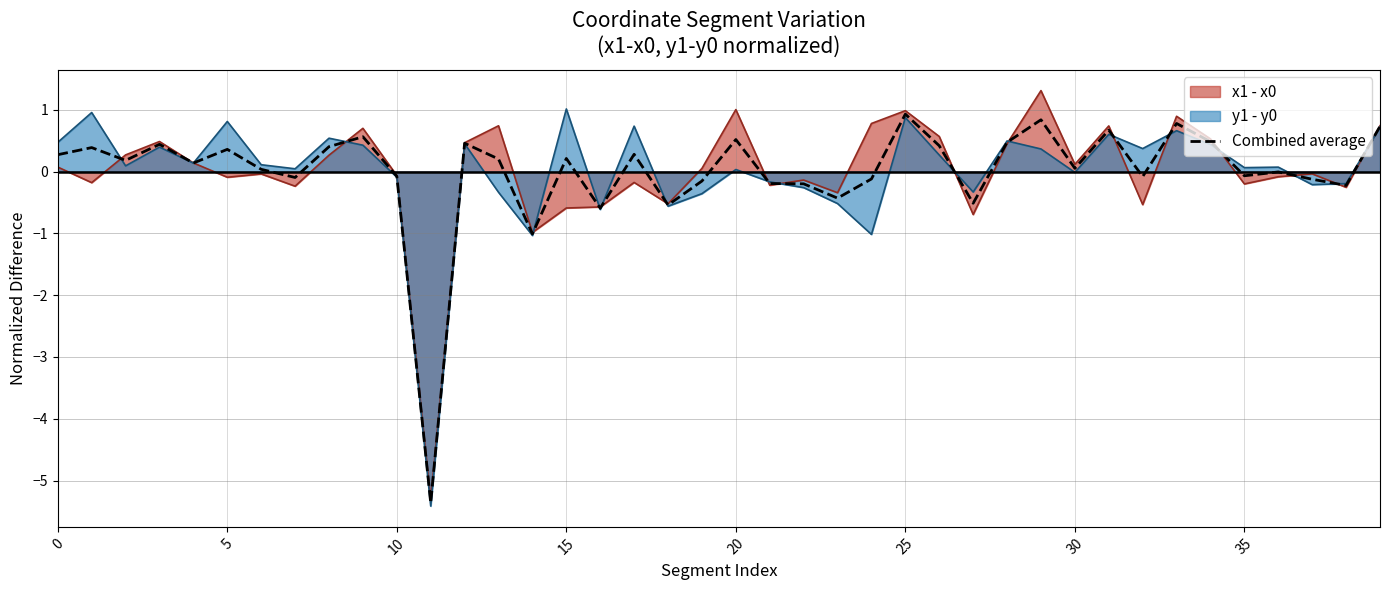

Does the chart have visible grid lines?

Yes